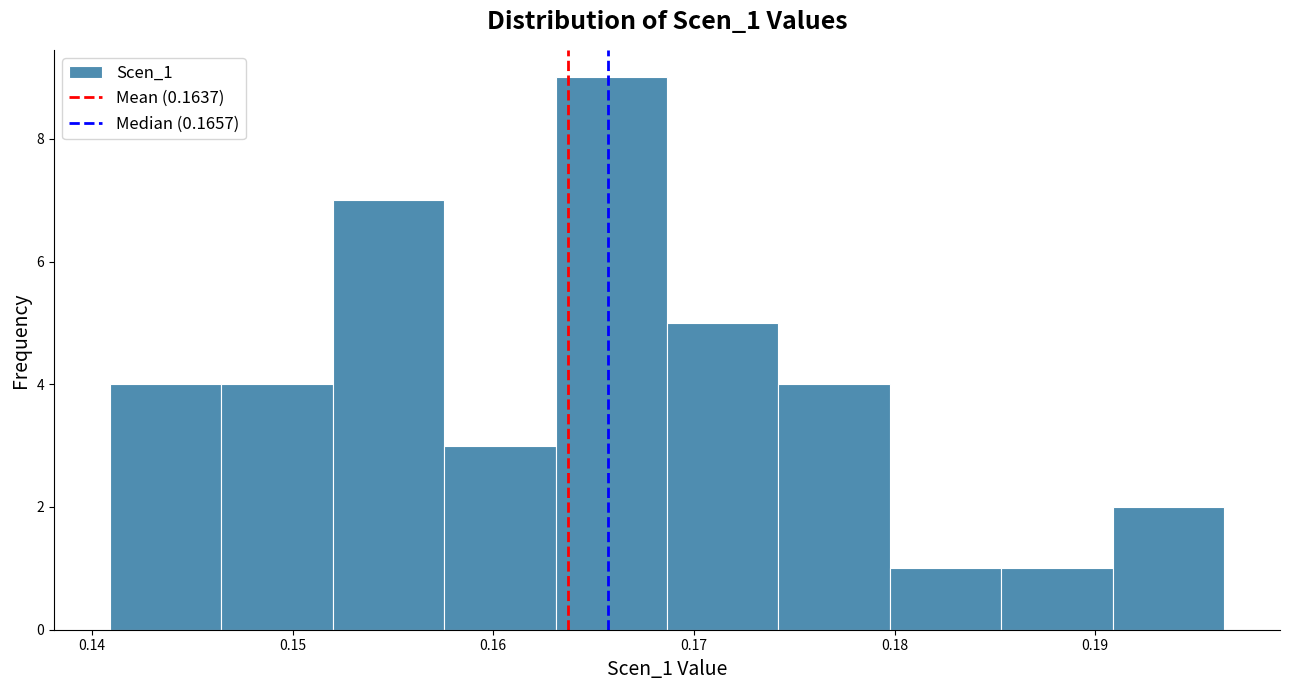

What is the height of the bar covering 0.169 to 0.174 on the x-axis? Neither the bar edges nor the heights are printed on the chart, so give them approximately, as read against the axes.

5